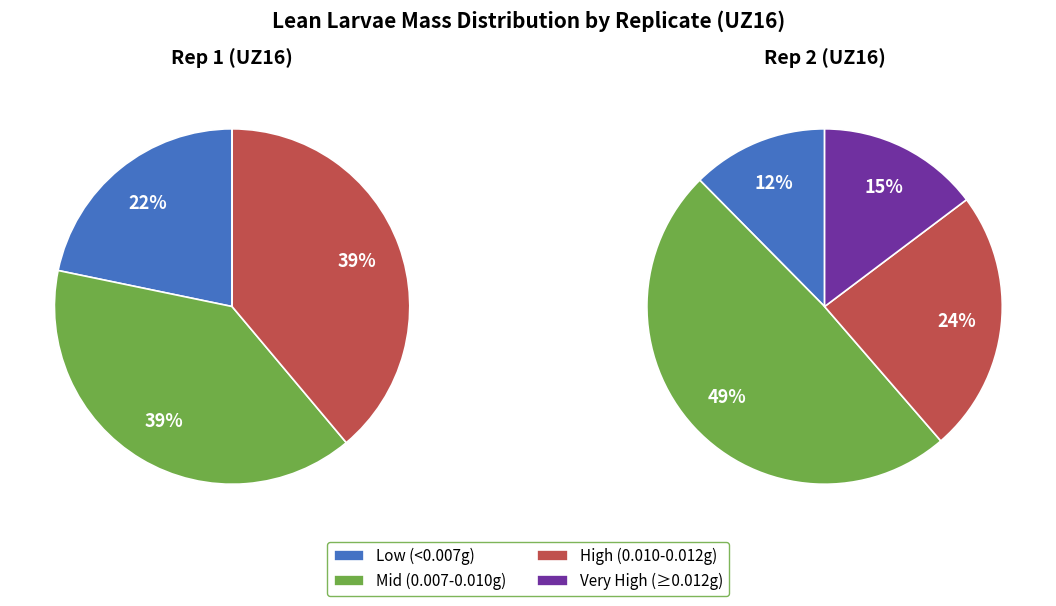

Is there any slice that represents more than half of the pie?

No